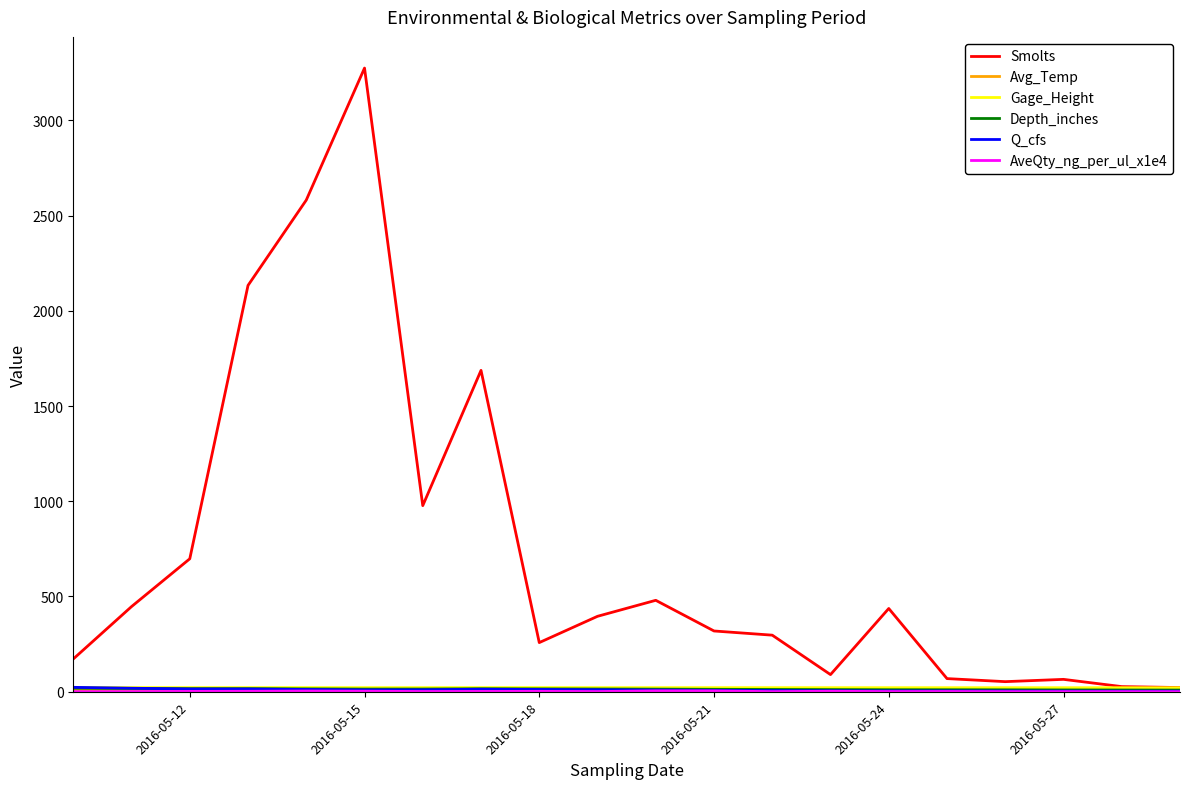

What is the maximum value shown in the chart?

3274.0